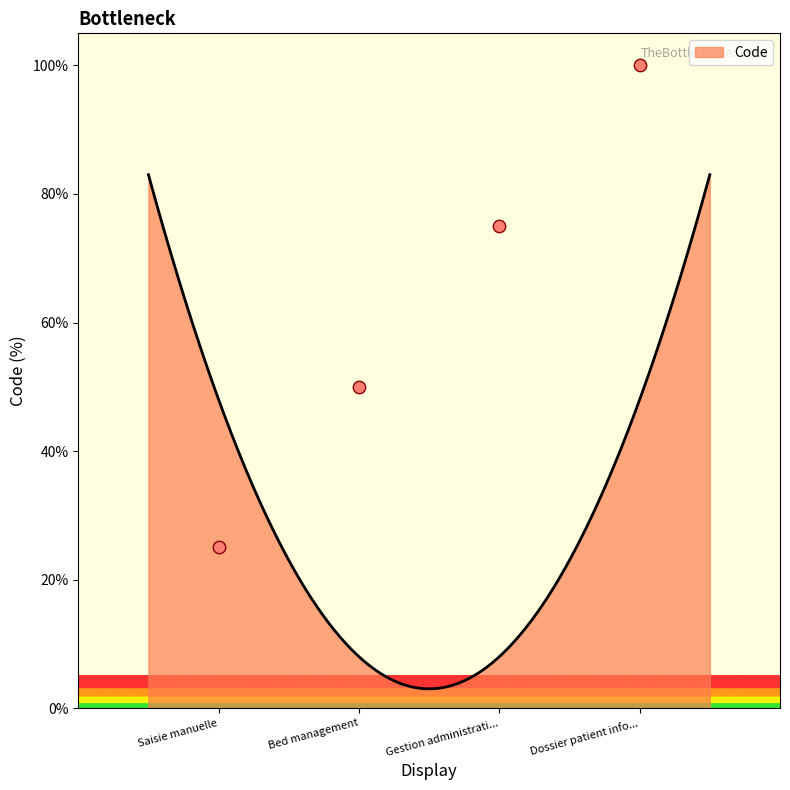

What is the minimum value for Code?

3.0